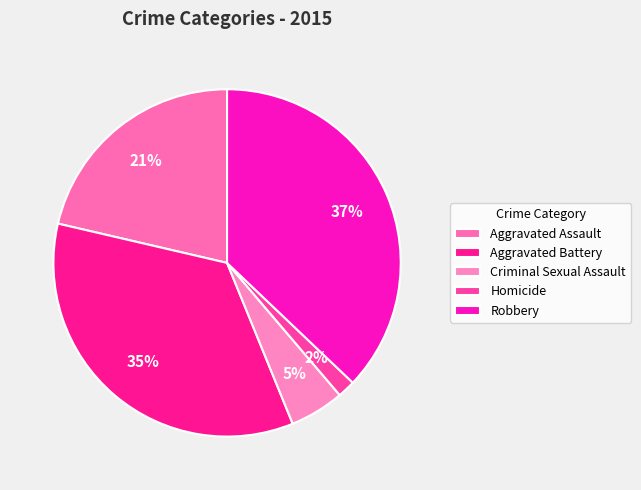

What is the total percentage of Aggravated Assault and Aggravated Battery?

56.2%